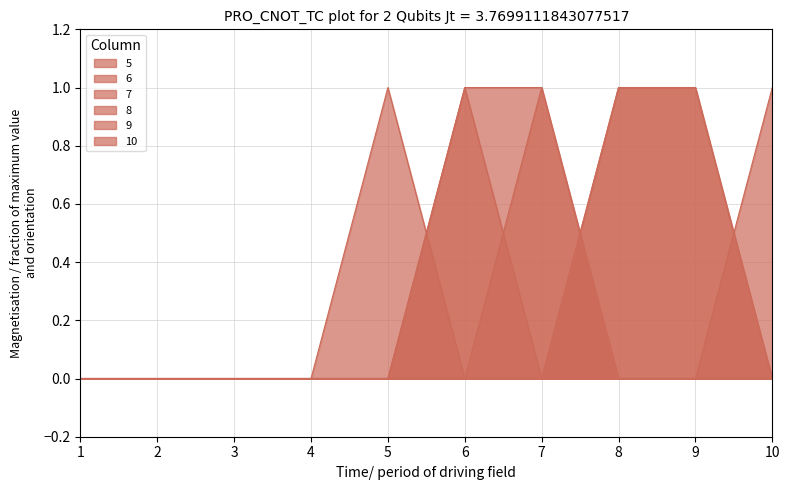

How many data points in 5 are above 0?

2